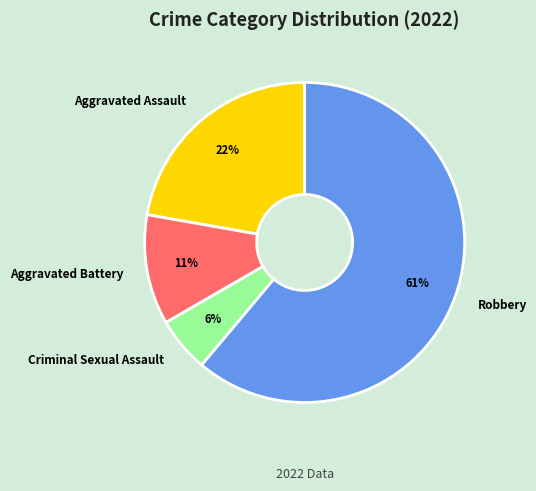

To the nearest percent, what is the average slice percentage?

25%